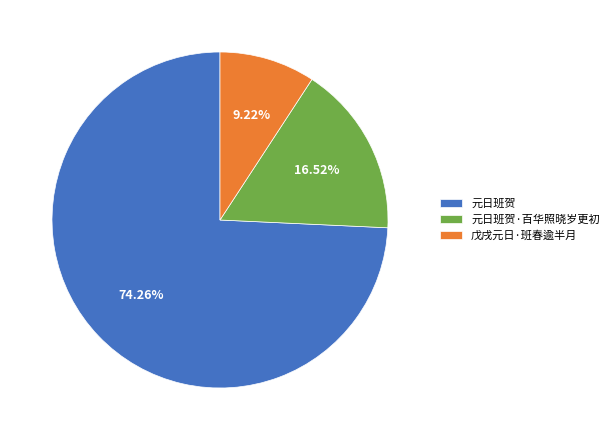

Which slice is the smallest?

戊戌元日·班春逾半月